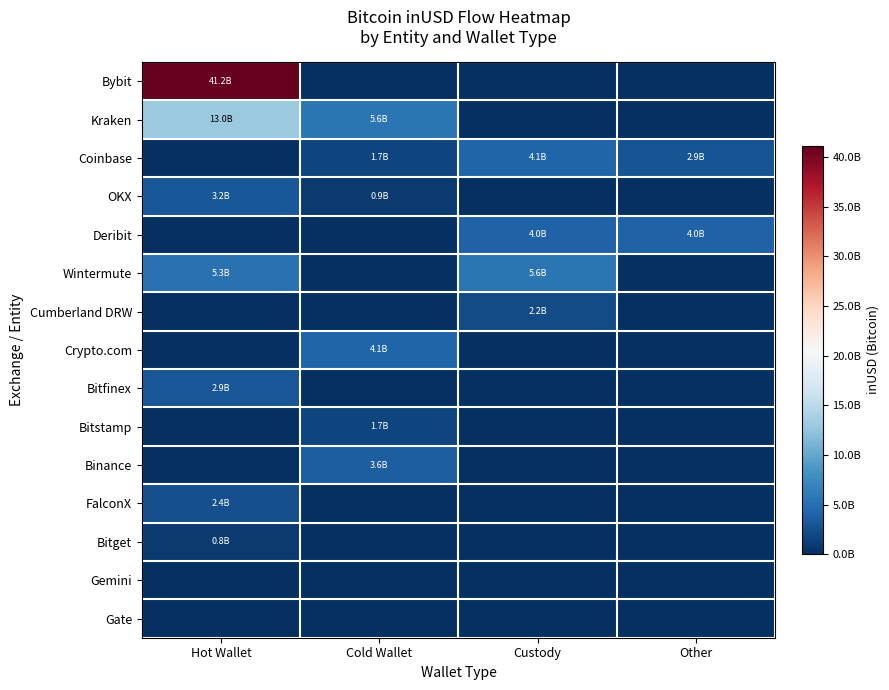

At Cold Wallet, list the series in order from largest to smallest.

Kraken, Crypto.com, Binance, Bitstamp, Coinbase, OKX, Bybit, Deribit, Wintermute, Cumberland DRW, Bitfinex, FalconX, Bitget, Gemini, Gate